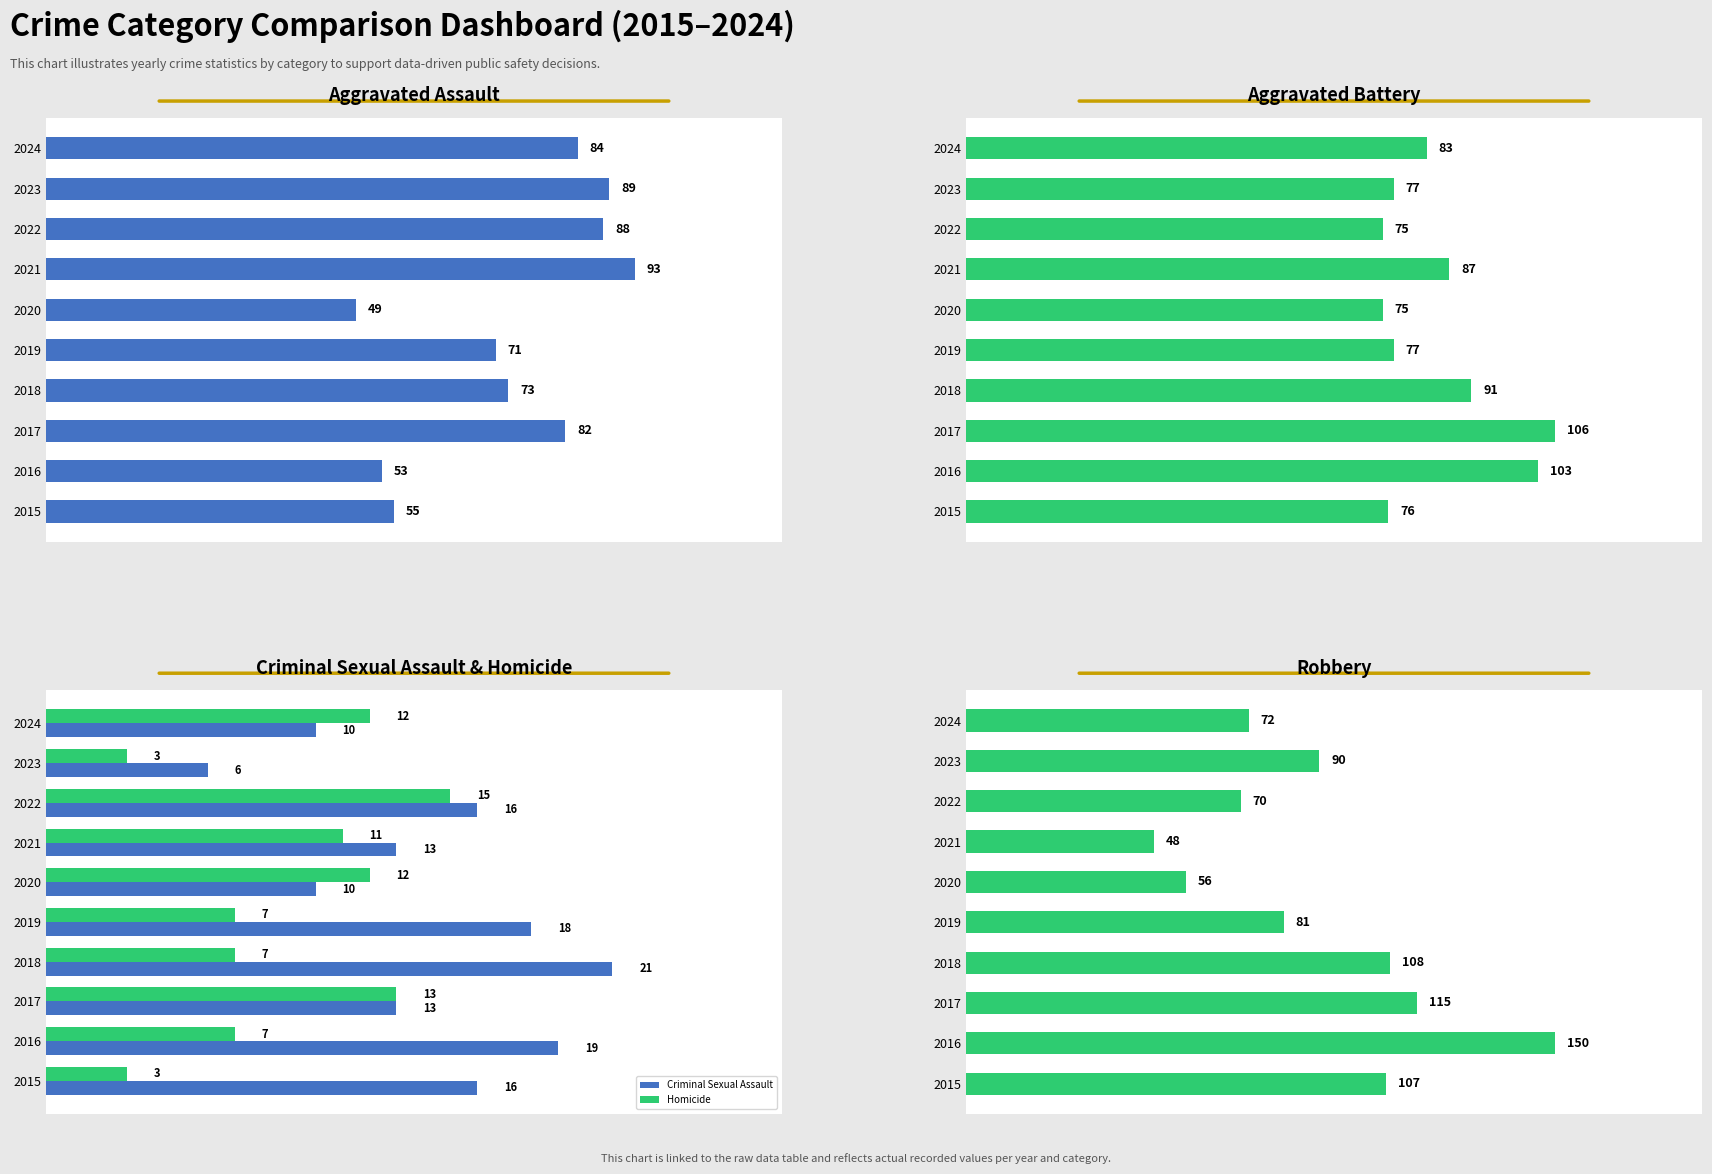

What is the value of the Robbery bar at the 6th from the left?

56